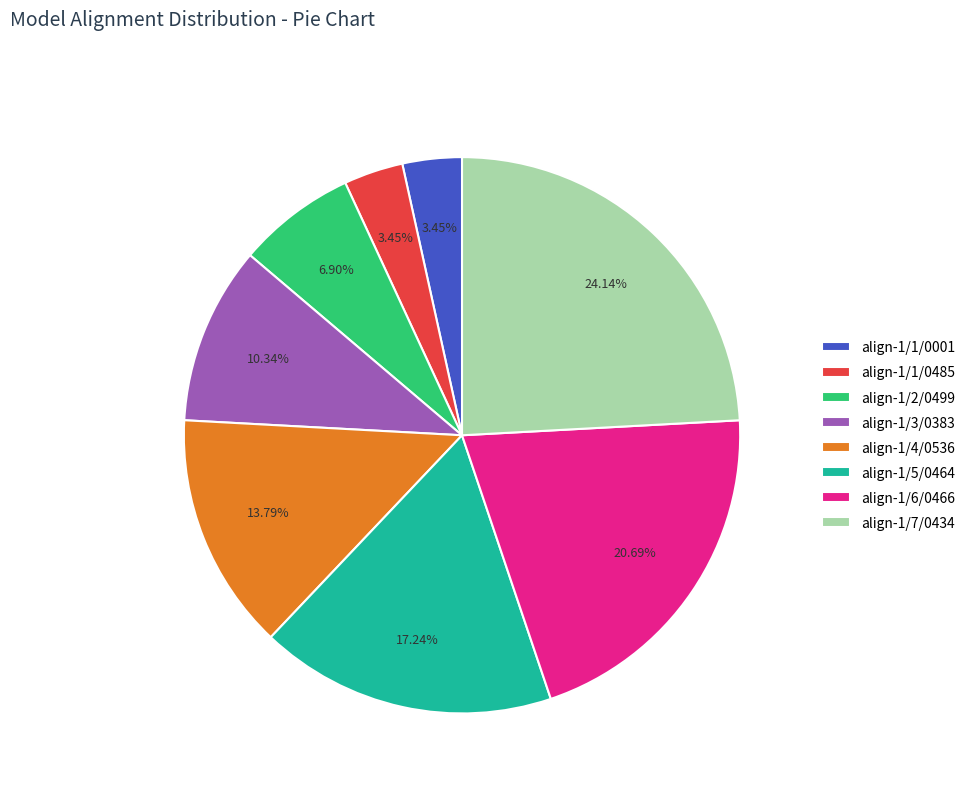

Does align-1/2/0499 represent more than half of the total?

No